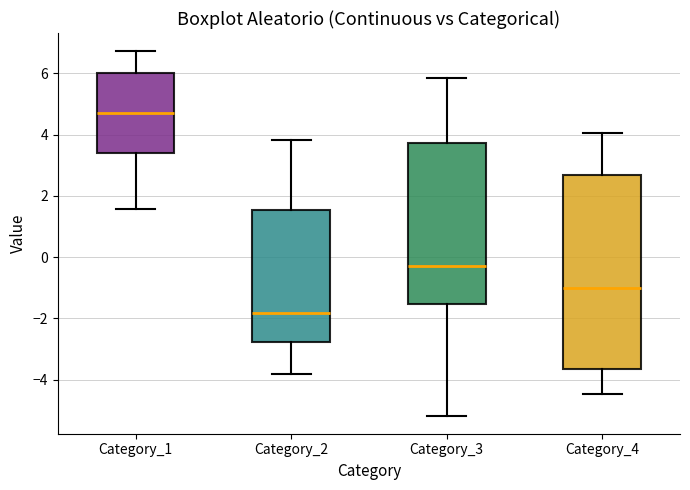

Which box is the tallest, from its lower edge to its upper edge?

Category_4